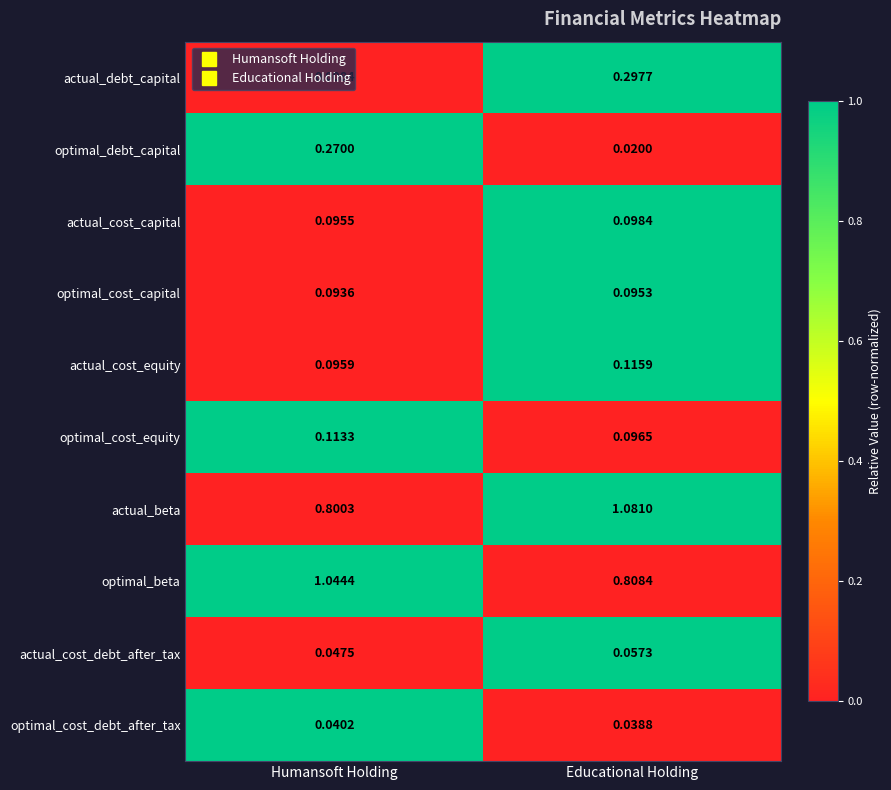

Rank the series by their maximum value, from highest to lowest.

actual_beta, optimal_beta, actual_debt_capital, optimal_debt_capital, actual_cost_equity, optimal_cost_equity, actual_cost_capital, optimal_cost_capital, actual_cost_debt_after_tax, optimal_cost_debt_after_tax